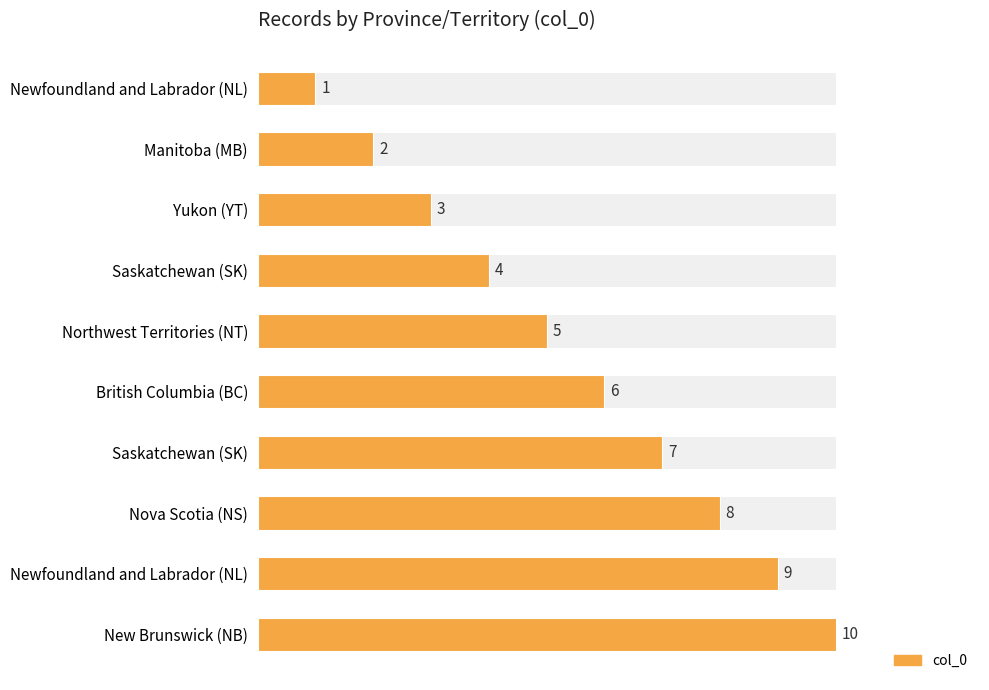

What is the sum of all col_0 value values?

55